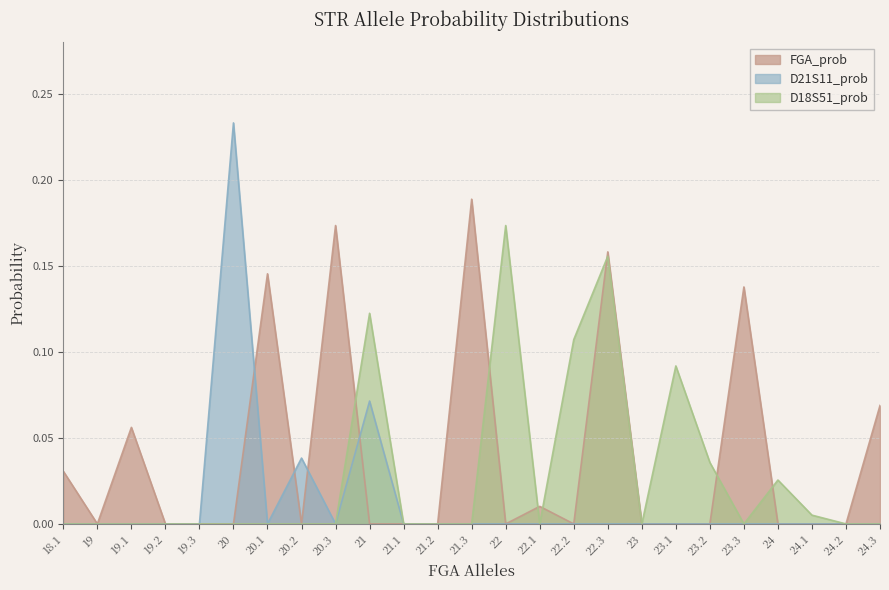

Rank the series by their average value, from lowest to highest.

D21S11_prob, D18S51_prob, FGA_prob